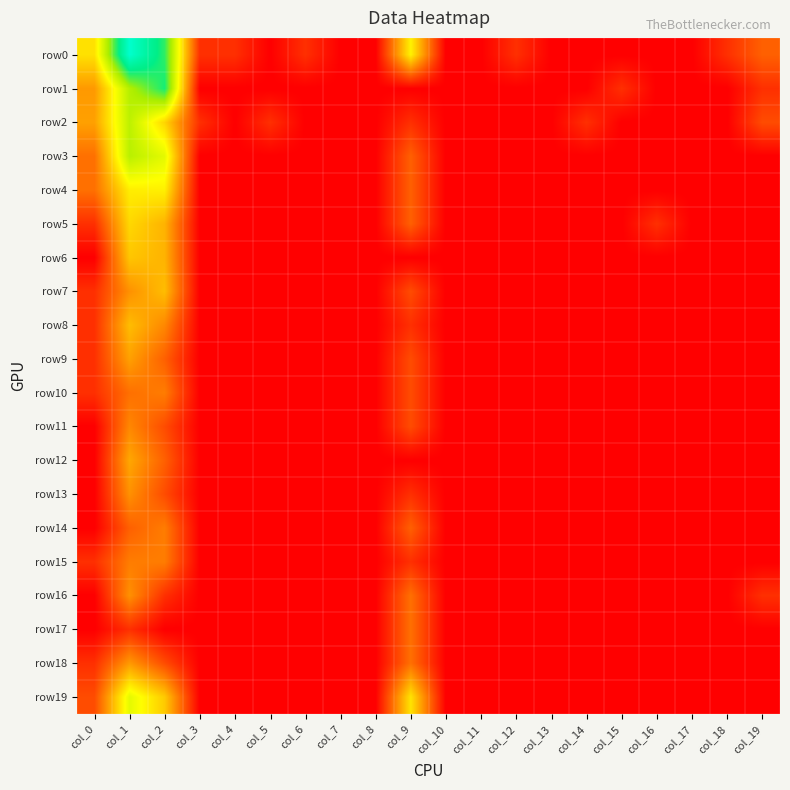

At how many categories does at least one series exceed 6?

1